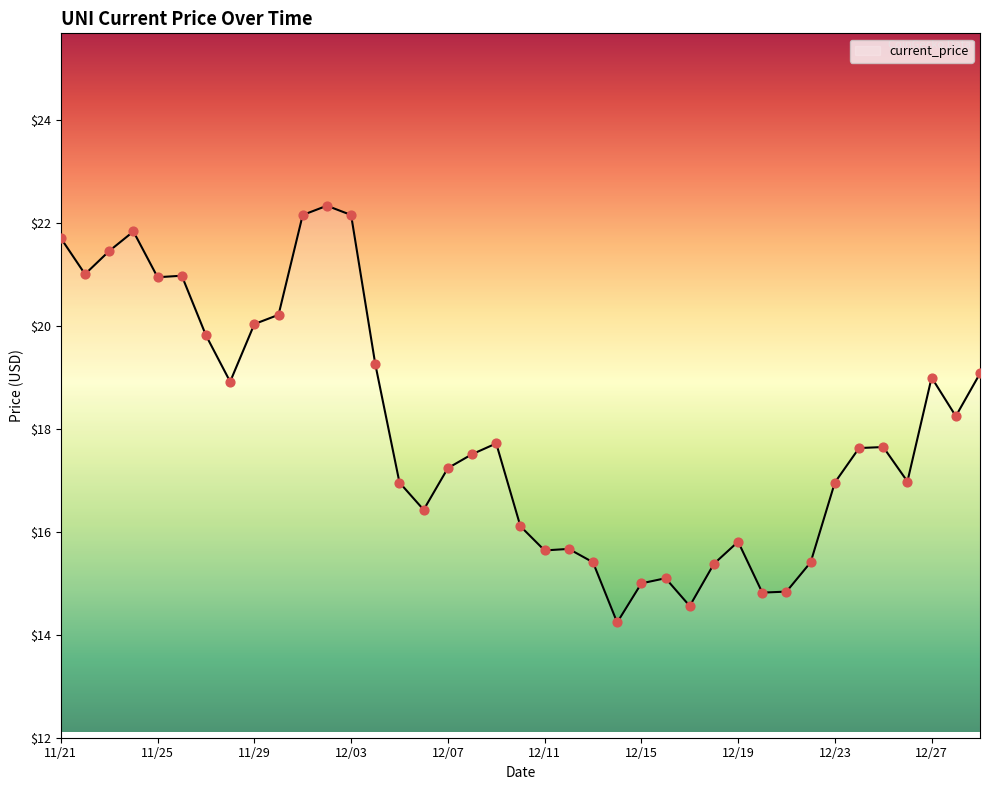

What is the greatest value displayed?

22.3